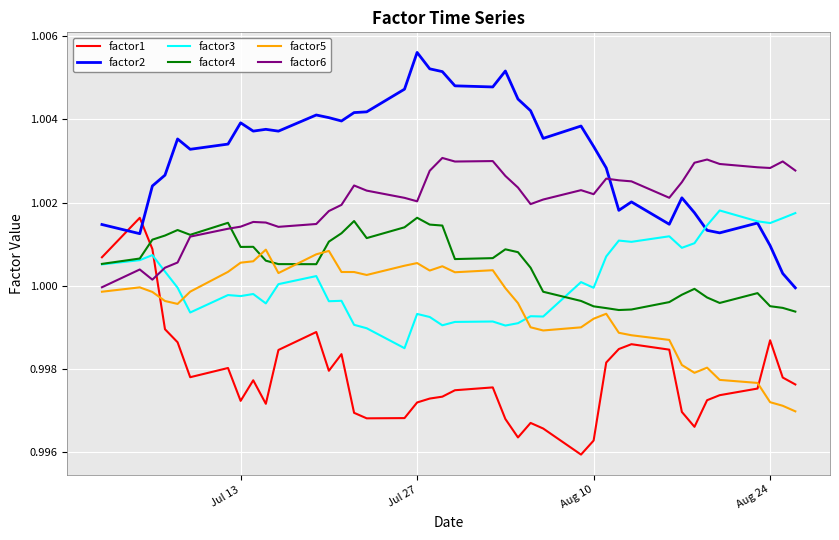

After their last crossing, which series has the higher values: factor6 or factor1?

factor6